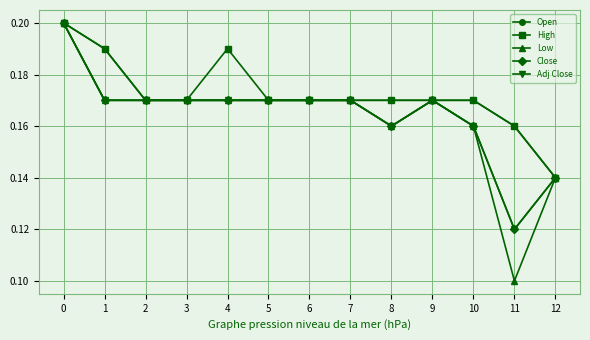

The Low series shows 0.1 at 12. True or false?

True